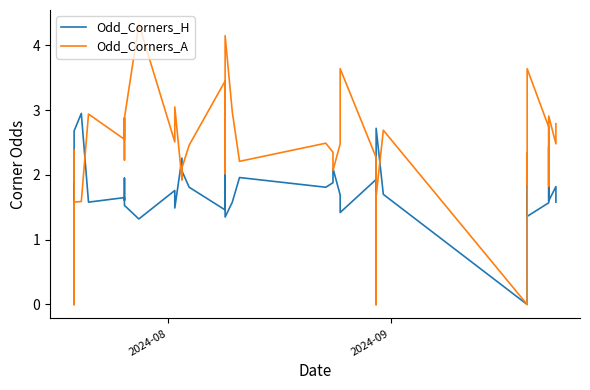

Which series has the largest range (max minus min)?

Odd_Corners_A